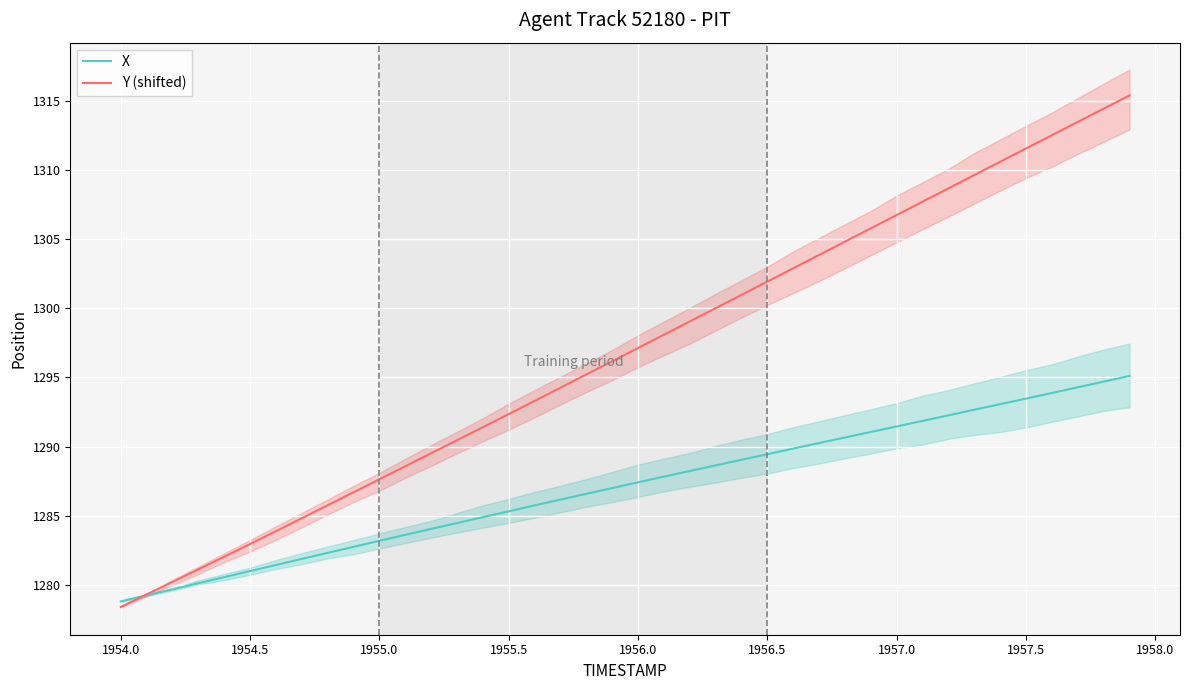

True or false: X and Y (shifted) cross at least once.

True